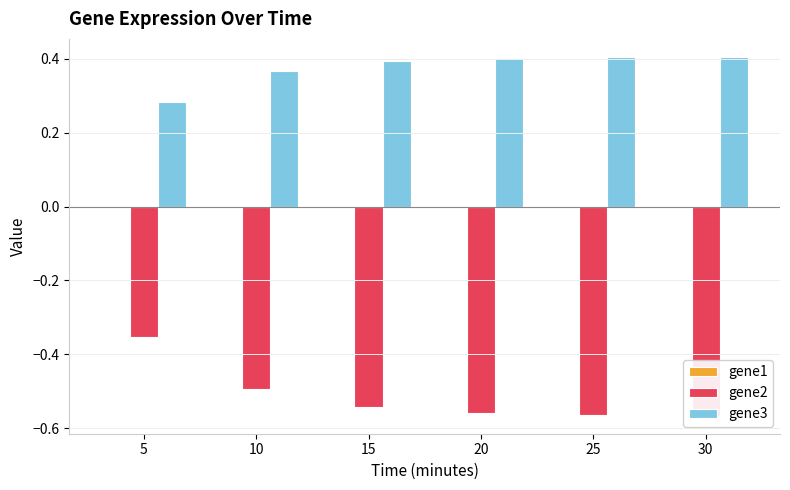

Are the bars horizontal?

No